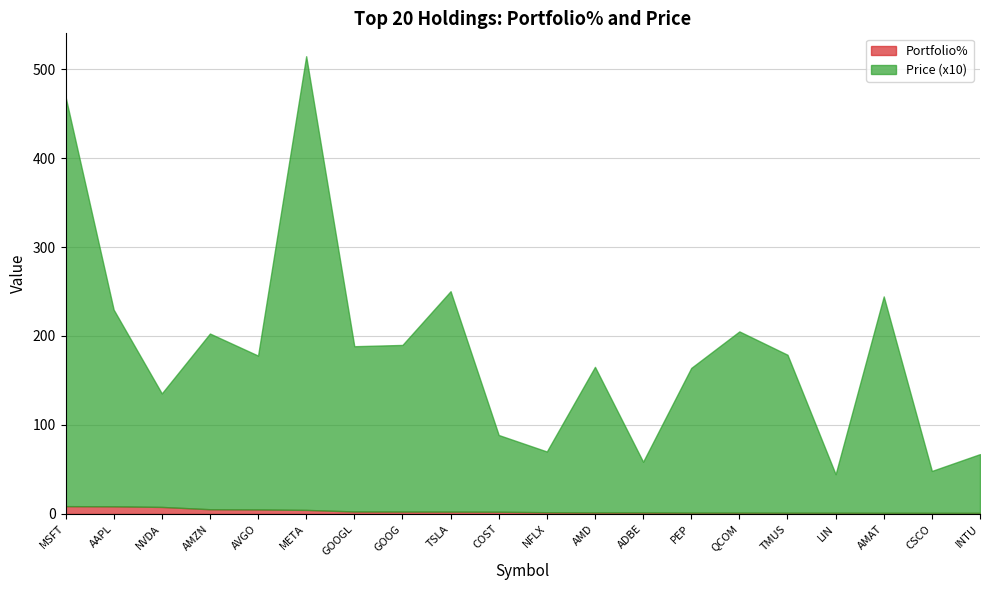

Rank the series by their maximum value, from highest to lowest.

Price (x10), Portfolio%